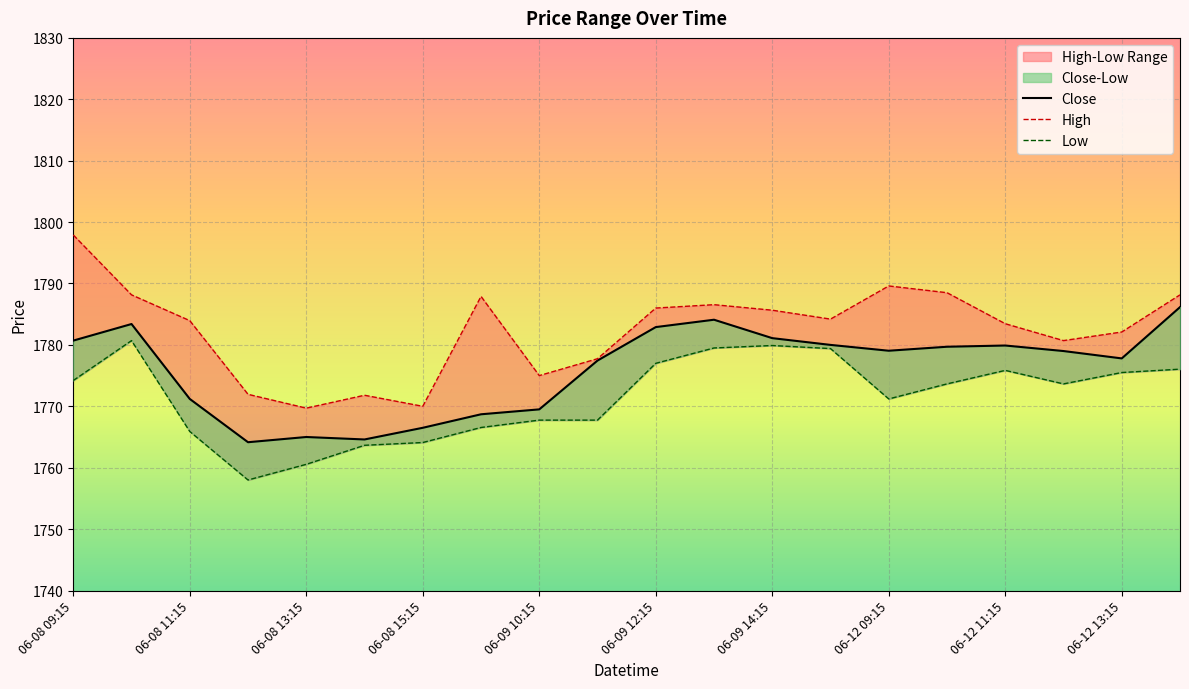

What position from the left is 06-09 14:15?

13